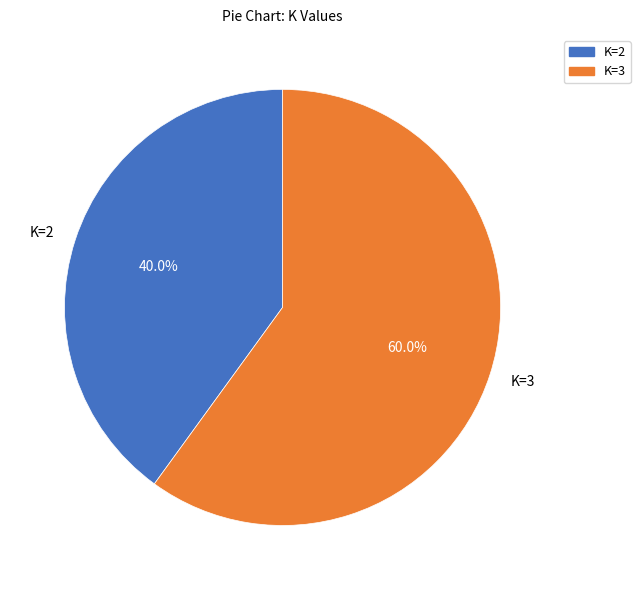

Which category has the smallest portion of the pie?

K=2